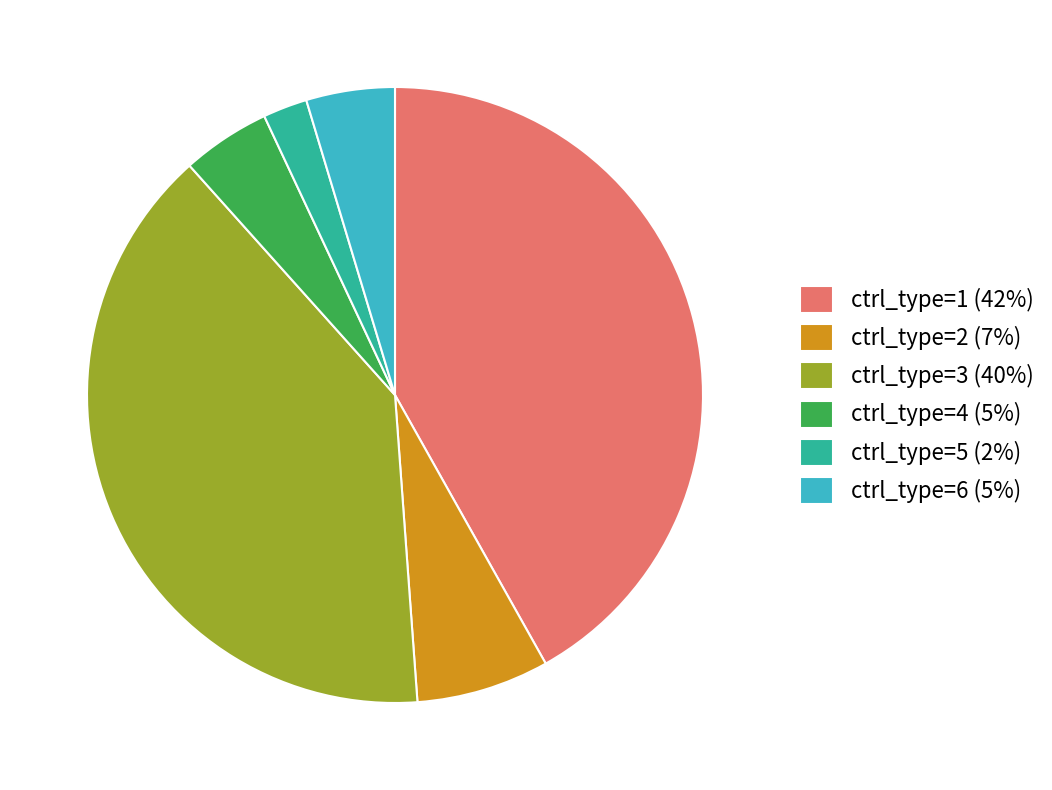

Is it true that ctrl_type=6 is 5% of the pie?

True